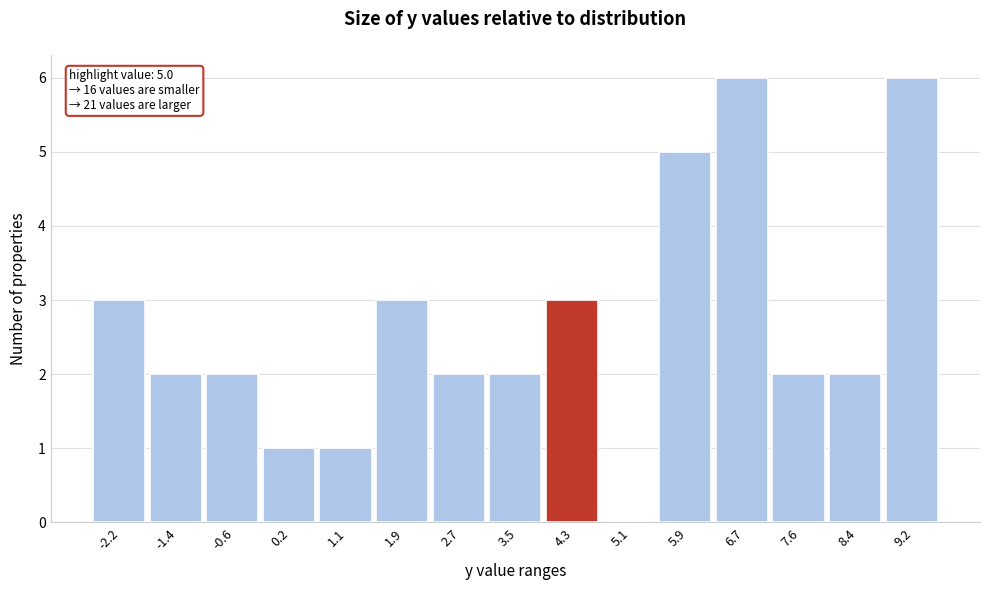

Reading right to left, transcribe all the data shown in this chart.

9.2=6	8.4=2	7.6=2	6.7=6	5.9=5	5.1=0	4.3=3	3.5=2	2.7=2	1.9=3	1.1=1	0.2=1	-0.6=2	-1.4=2	-2.2=3